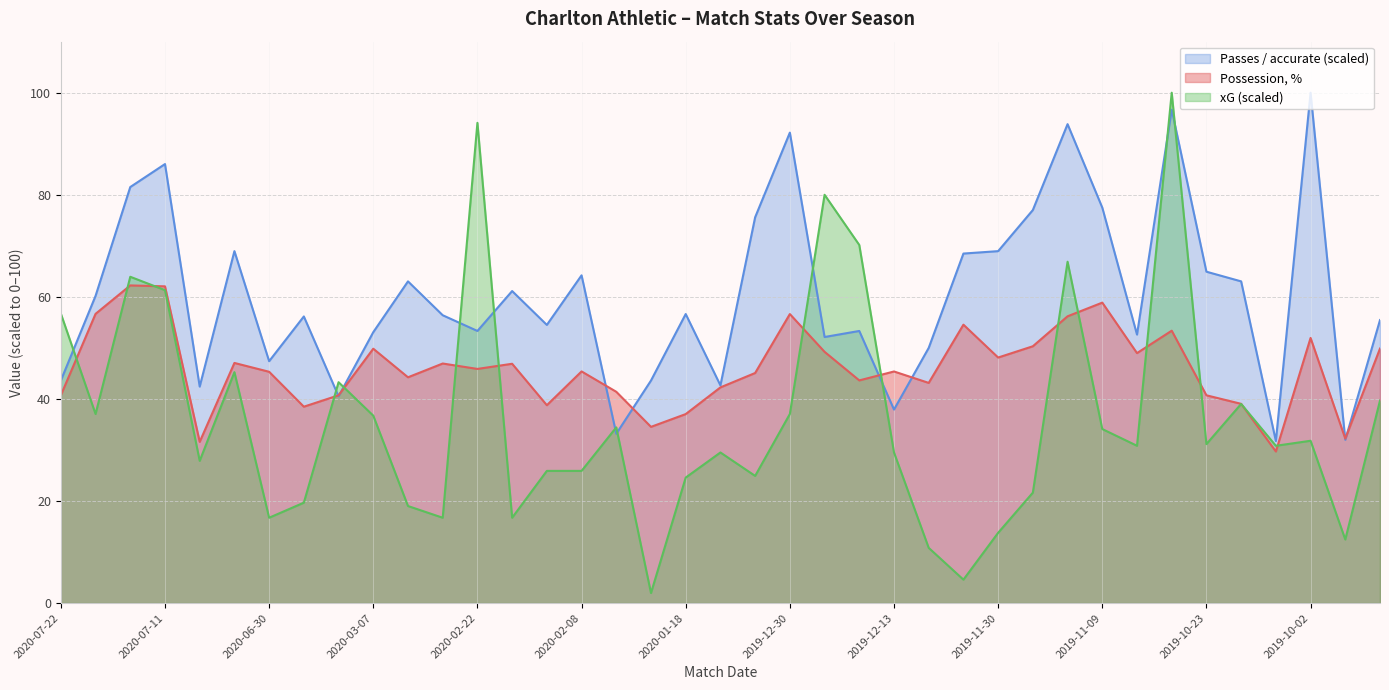

Reading right to left, transcribe all the data shown in this chart.

Possession, %: 49.9	32.2	52.0	29.7	39.0	40.7	53.4	49.0	58.9	56.2	50.3	48.1	54.5	43.1	45.4	43.6	49.2	56.6	45.1	42.3	37.0	34.5	41.4	45.4	38.8	46.9	45.9	46.9	44.2	49.8	40.7	38.5	45.3	47.0	31.6	62.1	62.2	56.7	40.7
Passes / accurate: 55.5	32.0	100.0	31.8	63.0	64.9	96.7	52.6	77.5	93.8	77.0	69.0	68.5	50.0	37.9	53.3	52.1	92.2	75.6	42.7	56.6	43.6	33.2	64.2	54.5	61.1	53.3	56.4	63.0	53.1	40.5	56.2	47.4	69.0	42.4	86.0	81.5	60.2	43.6
xG: 39.7	12.5	31.8	30.8	39.0	31.1	100.0	30.8	34.1	66.9	21.6	13.8	4.6	10.8	29.5	70.2	80.0	37.0	24.9	29.5	24.6	2.0	34.4	25.9	25.9	16.7	94.1	16.7	19.0	36.7	43.3	19.7	16.7	45.2	27.9	61.3	63.9	37.0	56.7